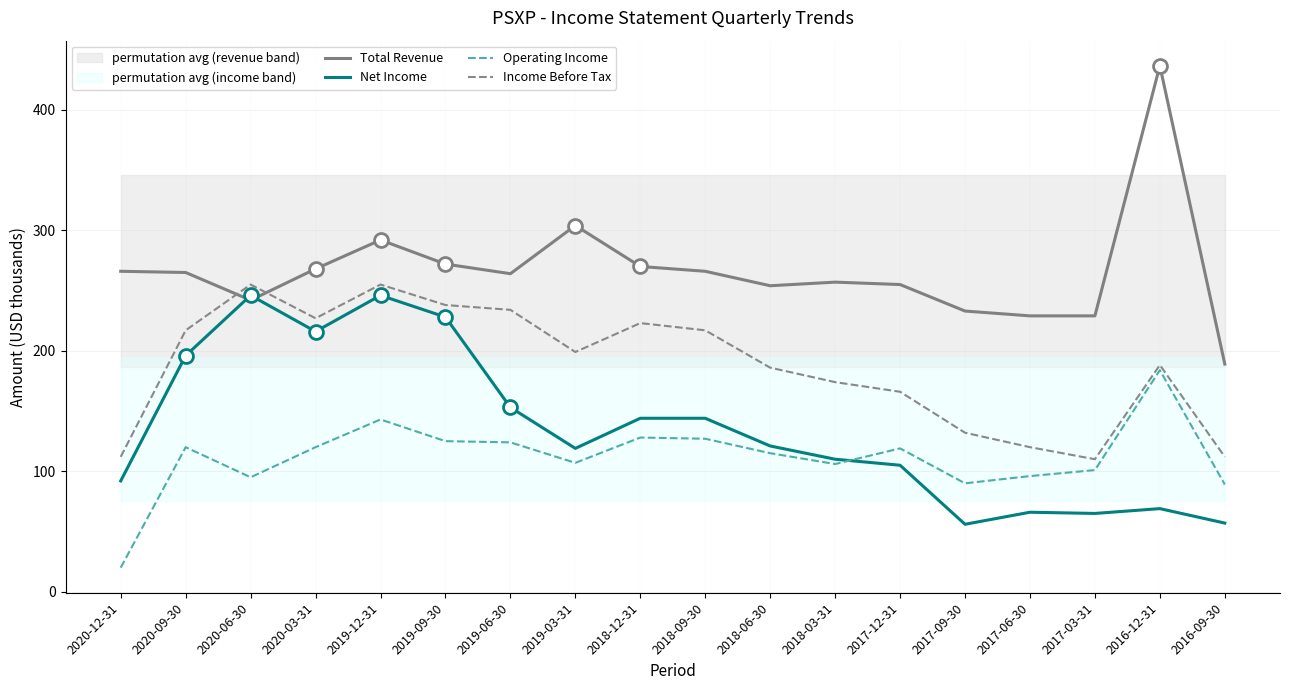

What position from the right is 2016-09-30?

1